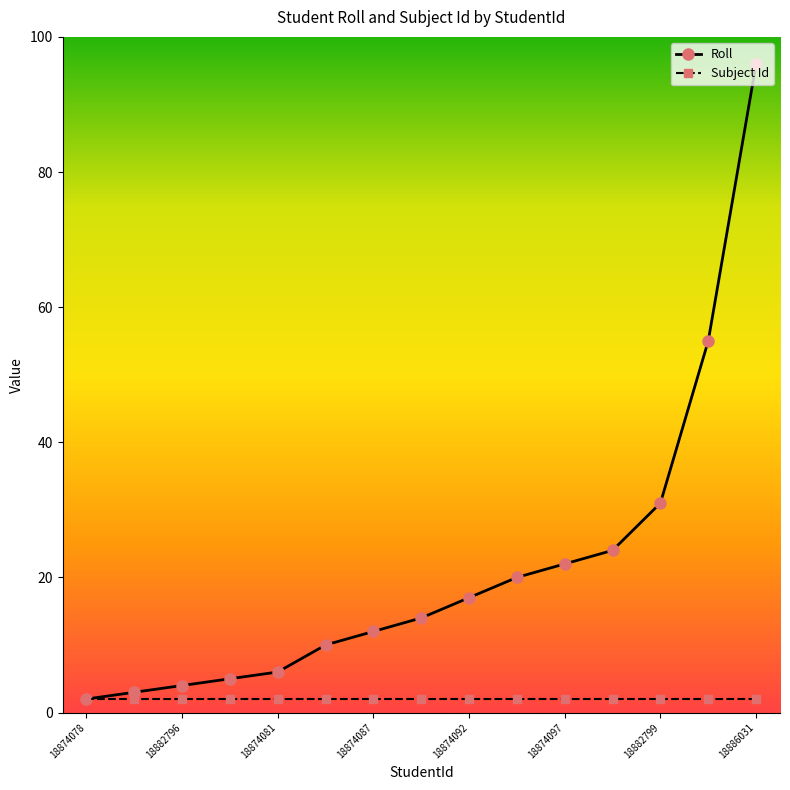

True or false: Roll has more than 2 points higher than both neighbors.

False